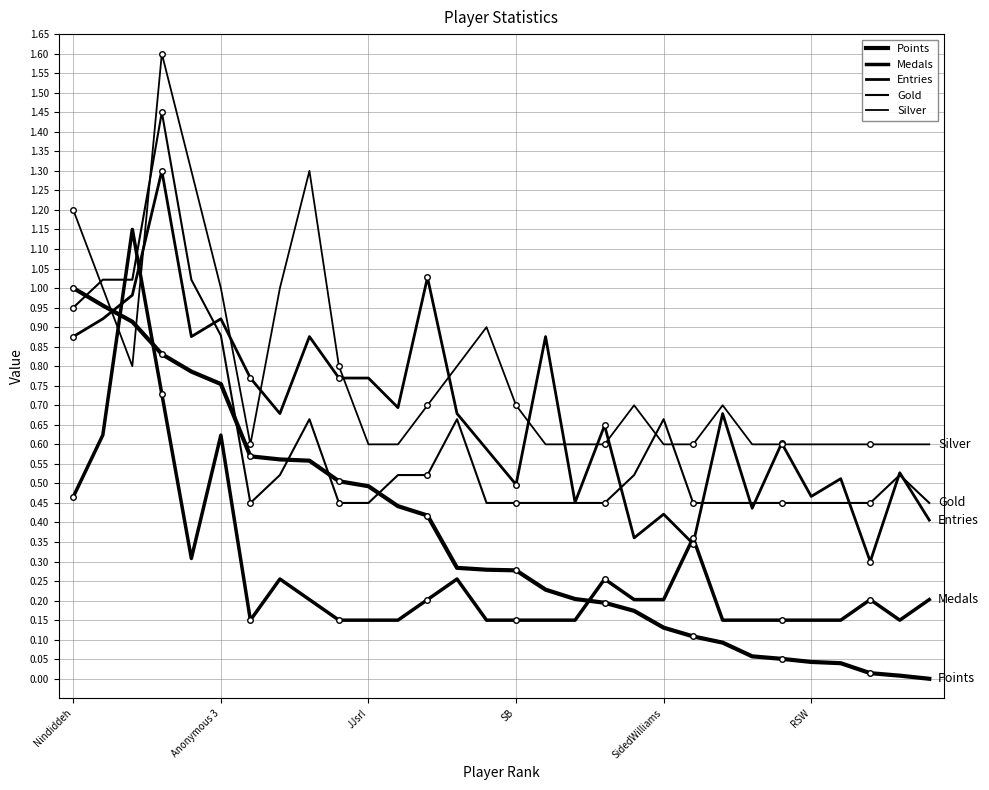

In Silver, how many points are higher than both neighbors (excluding endpoints)?

5